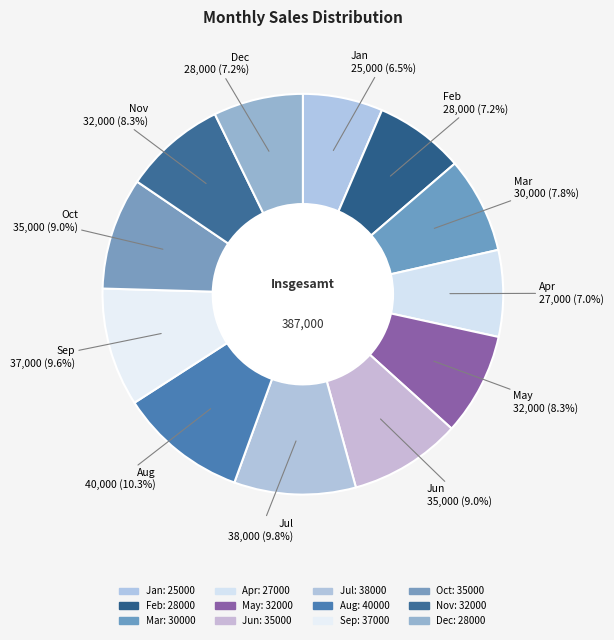

Count the number of slices in the pie.

12